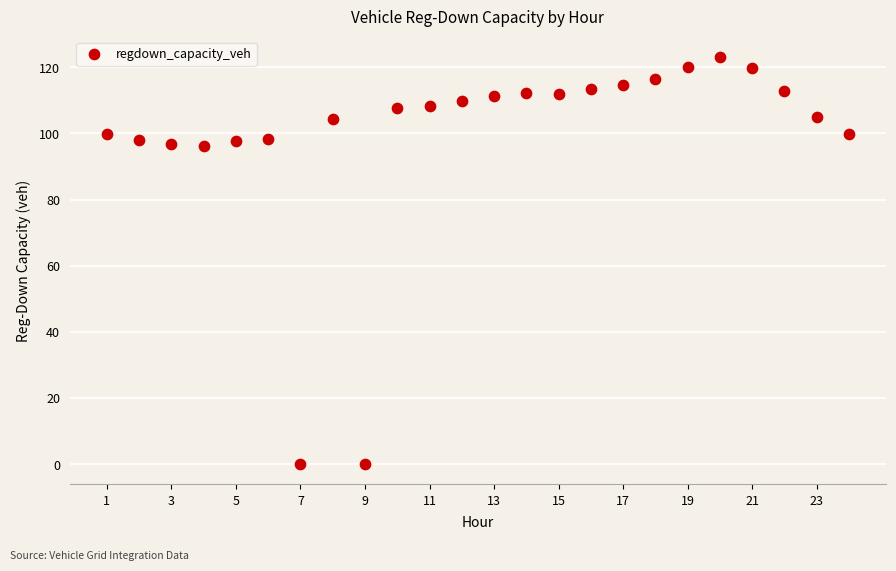

What is the range of X values (max minus min)?

23.0